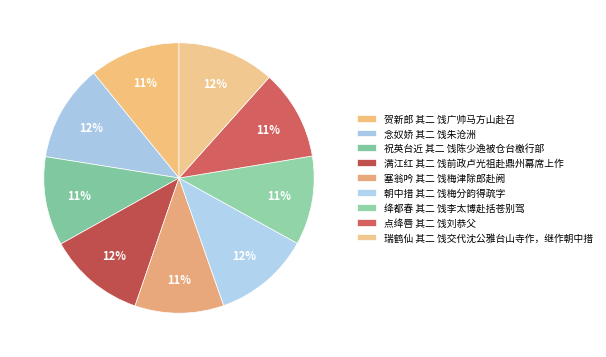

What is the change in value from 贺新郎 其二 饯广帅马方山赴召 to 点绛唇 其二 饯刘恭父?

-8552